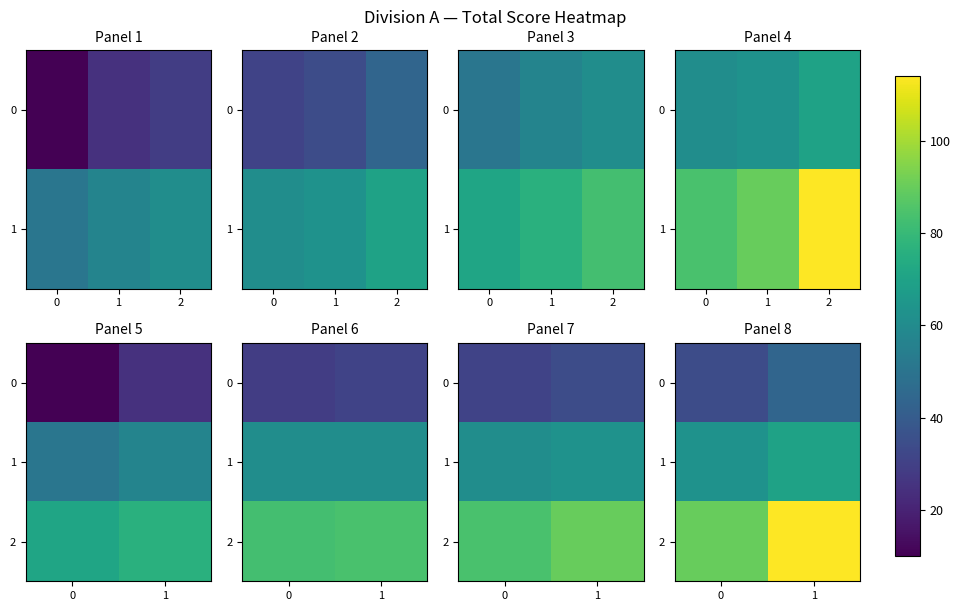

At how many categories does at least one series exceed 99?

1